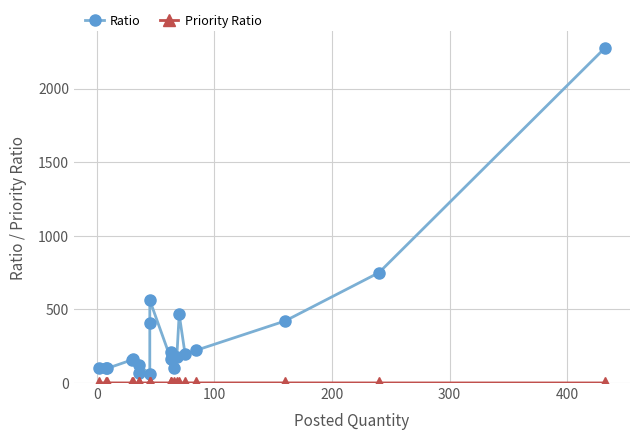

Is the value of Ratio at 10 greater than the value of Priority Ratio at 200?

Yes